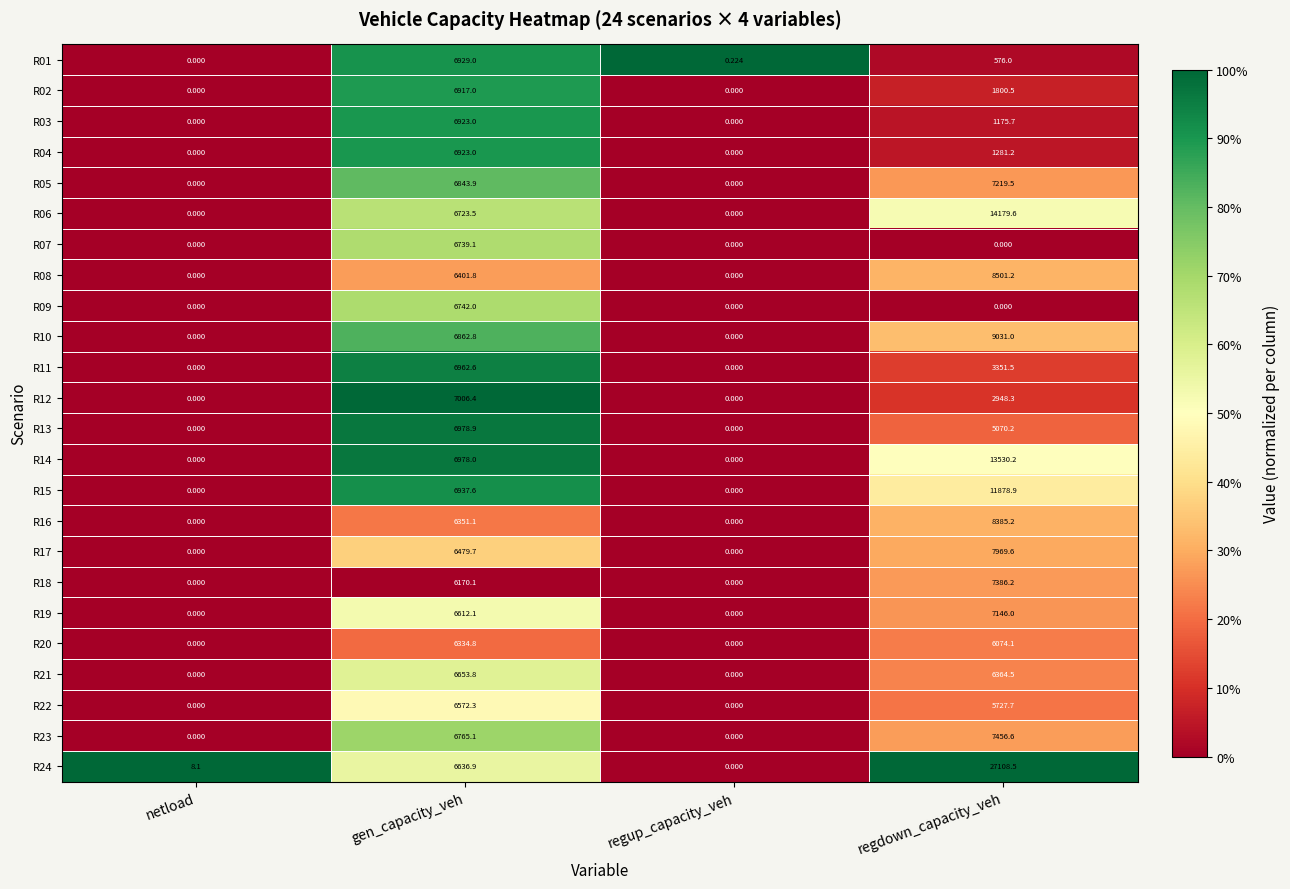

Where is R19 nearest to the value 3573?

gen_capacity_veh